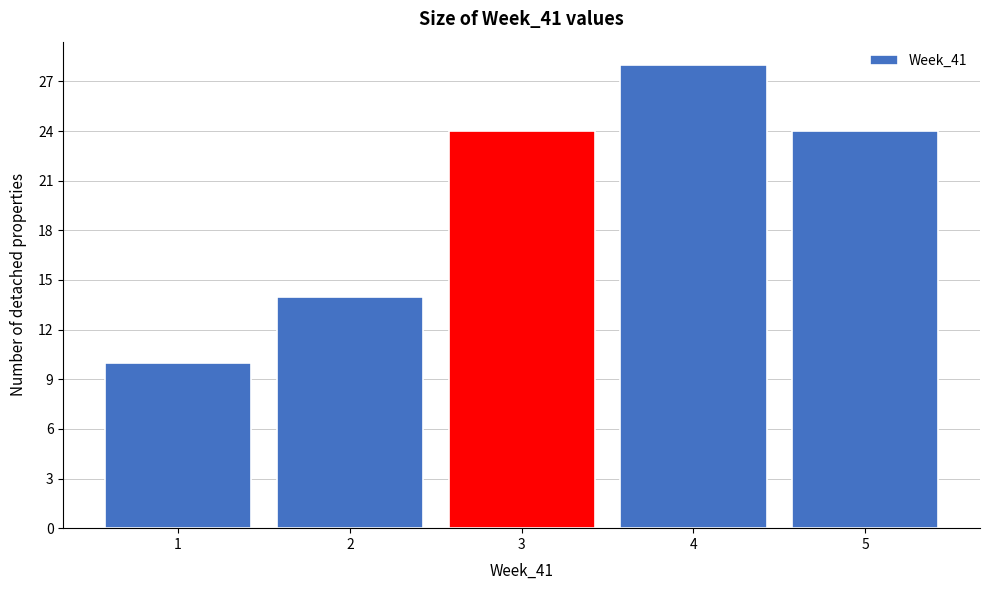

How tall is the bar that spans 0.5 to 1.5 on the x-axis? The values are not printed on the chart, so give them approximately, as read against the axis.

10